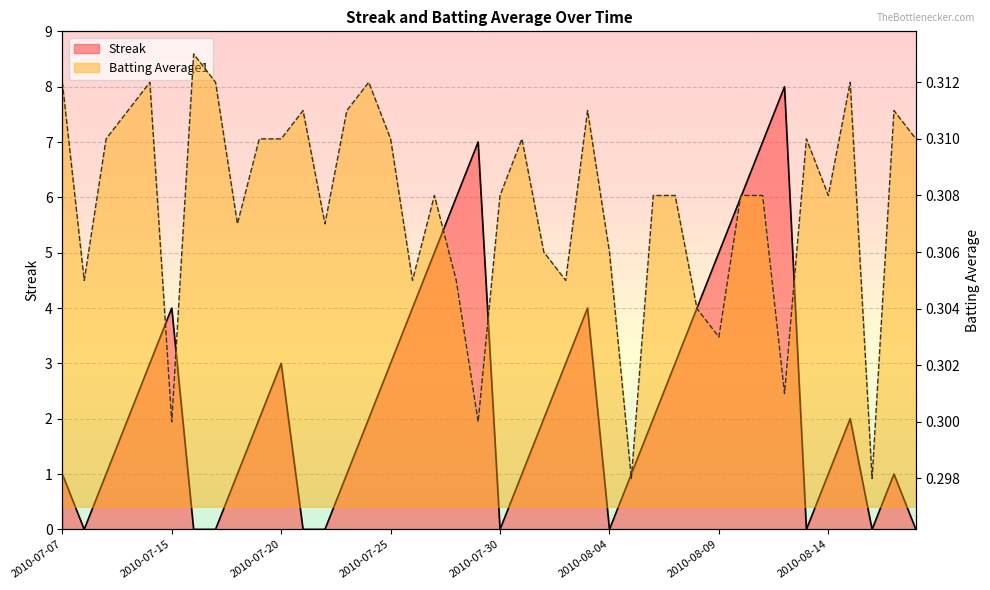

What are all the series names shown in the legend?

Streak, Batting Average1